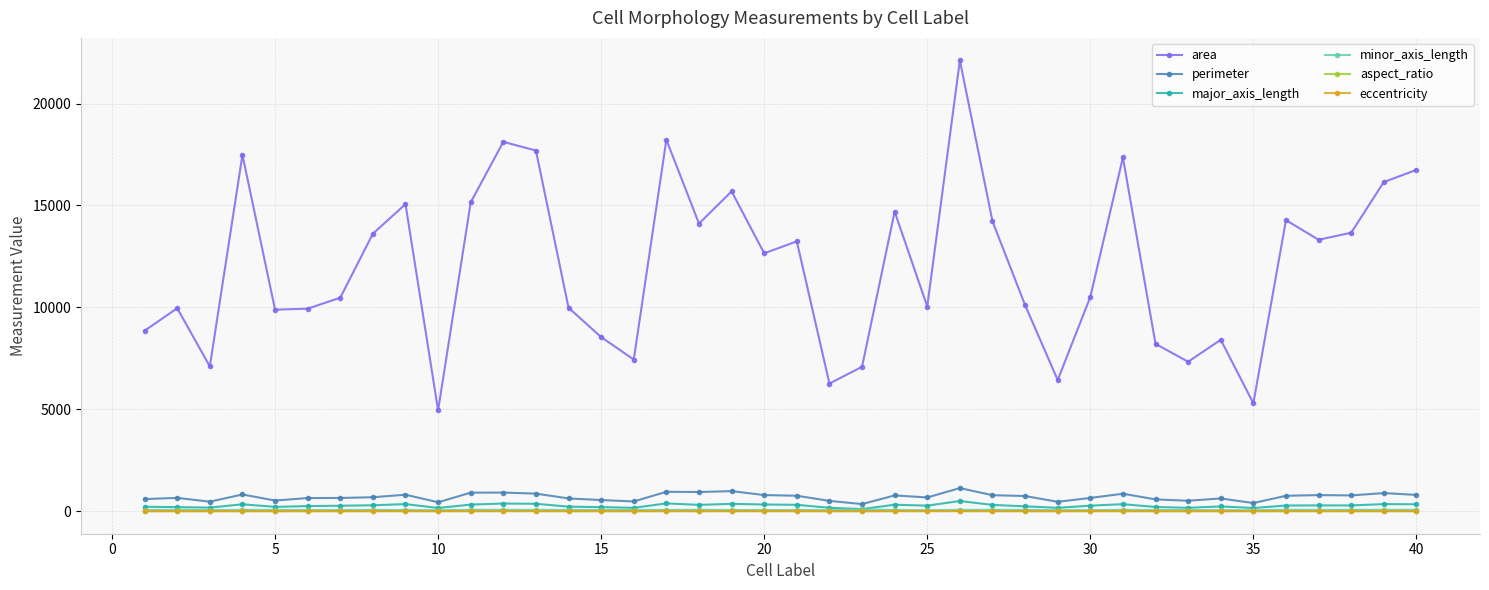

What is the highest value of the area series?

22115.0